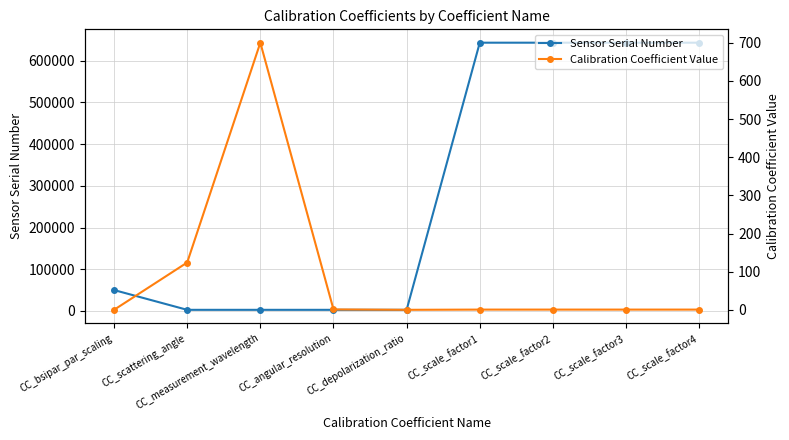

What is the difference between the Calibration Coefficient Value values at CC_scale_factor2 and CC_scattering_angle?

123.4